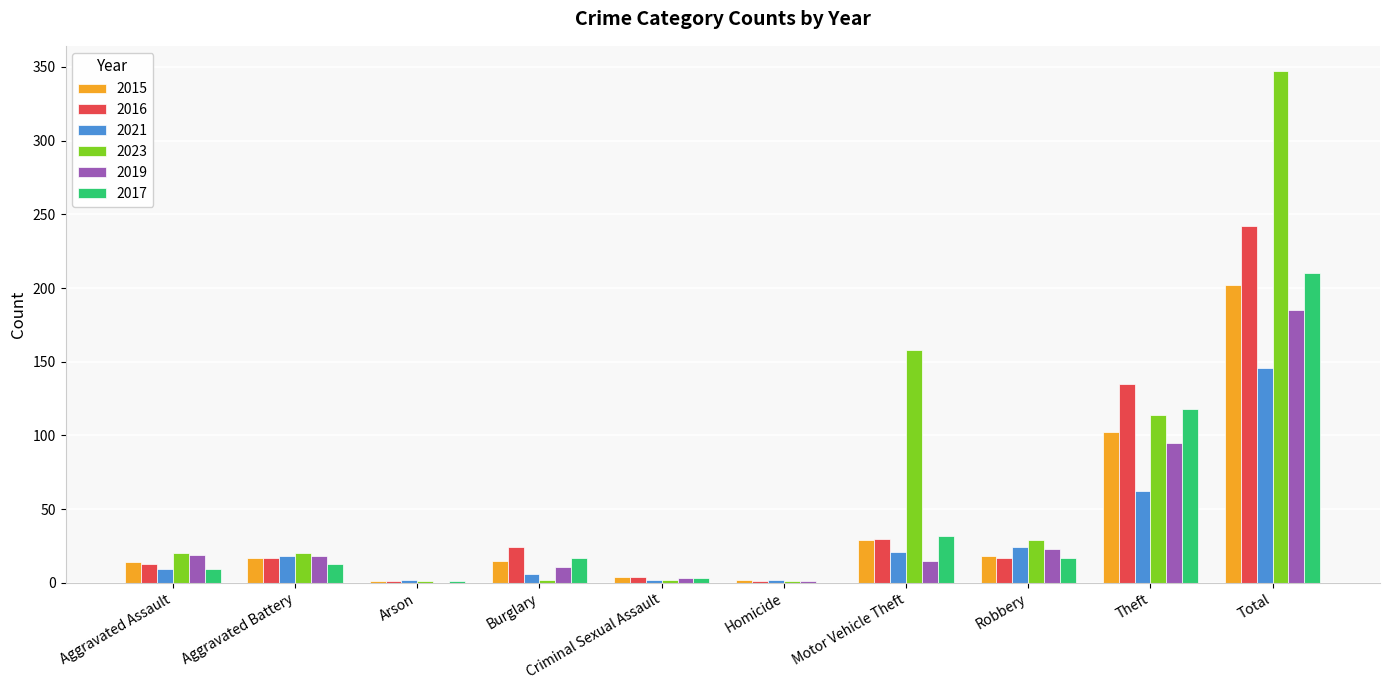

Which series has the largest total across all categories?

2023